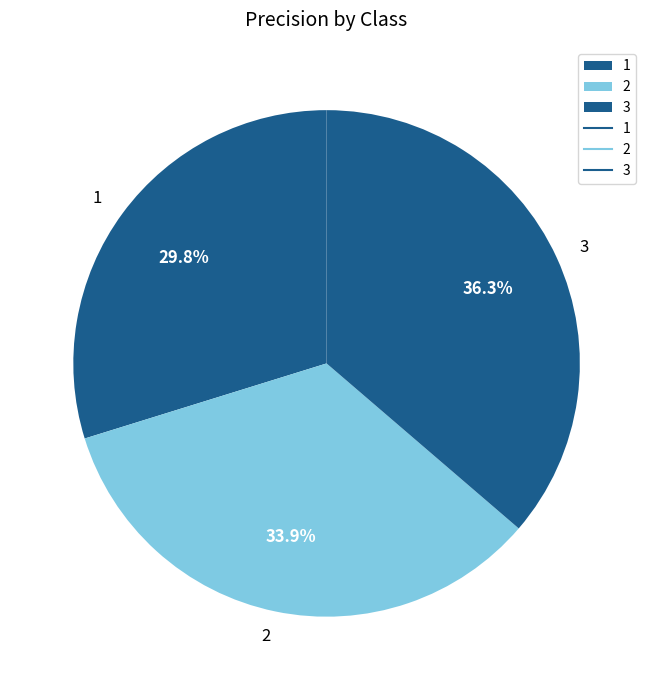

Is it true that 3 is 36% of the pie?

True